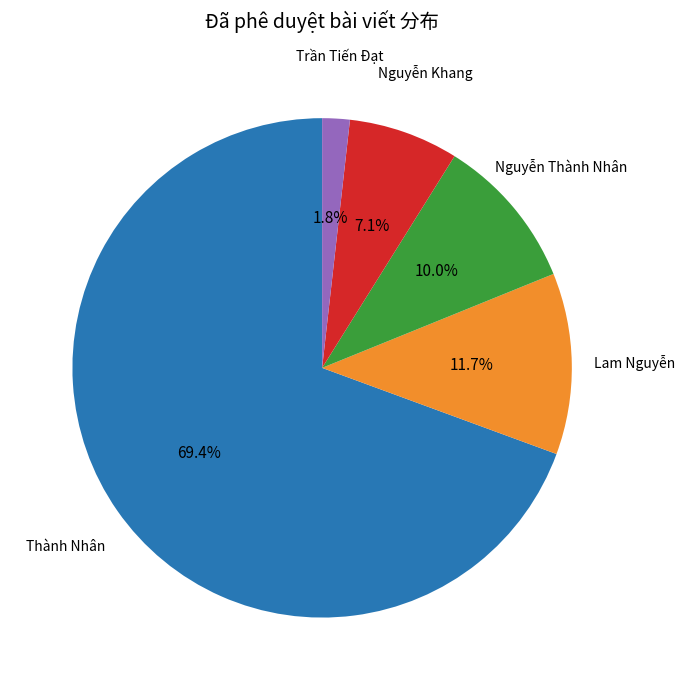

Does any single category account for the majority?

Yes